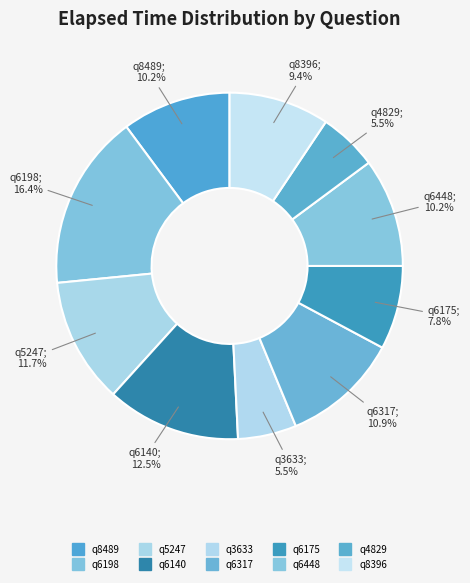

The q8396 slice represents 9% of the pie. True or false?

True